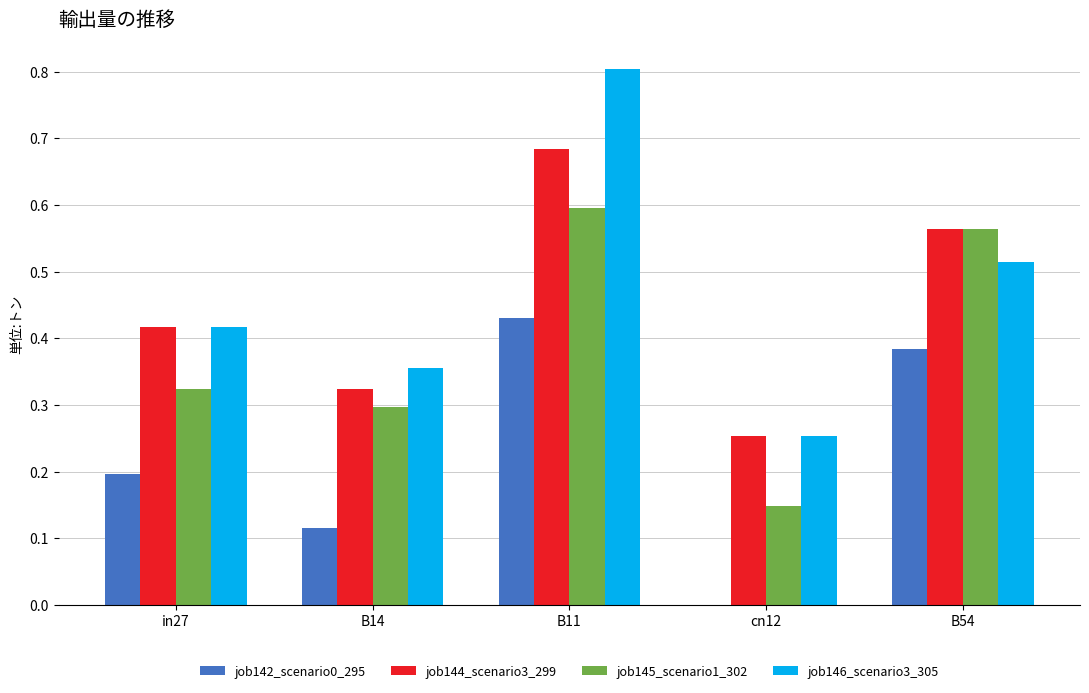

The value of job145_scenario1_302 at B54 is 0.6. True or false?

True